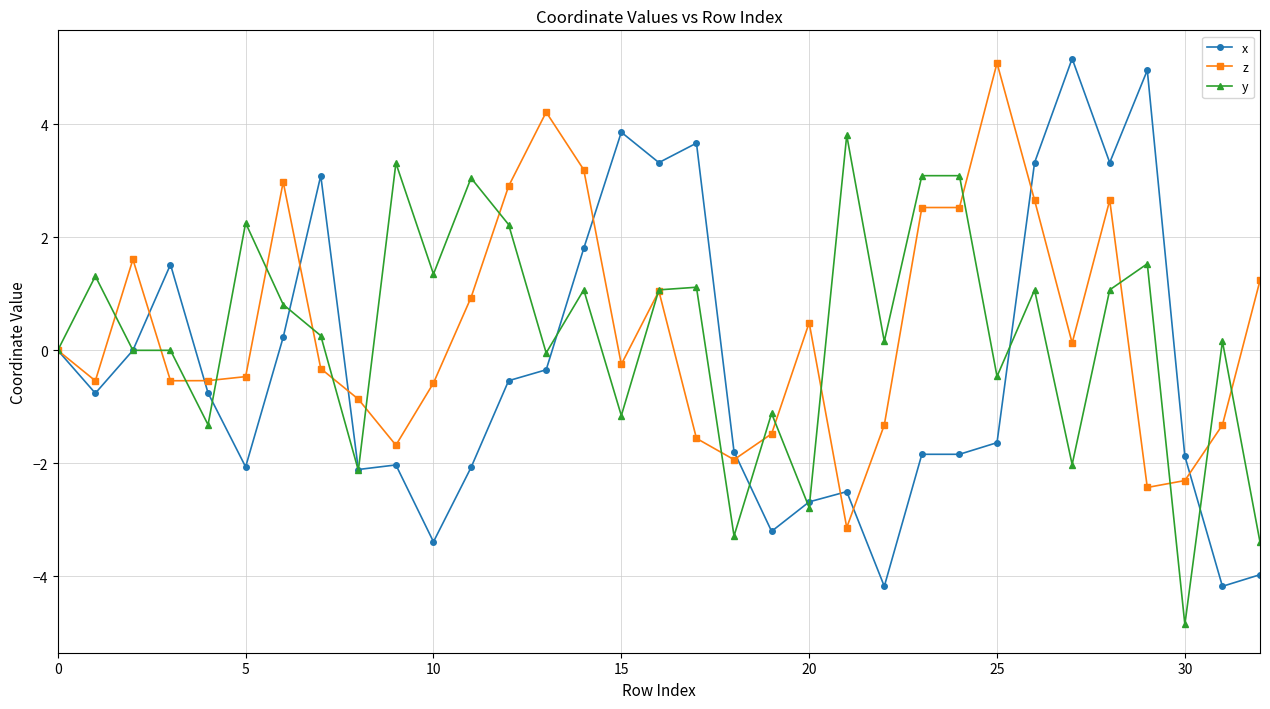

Which series has the largest range (max minus min)?

x